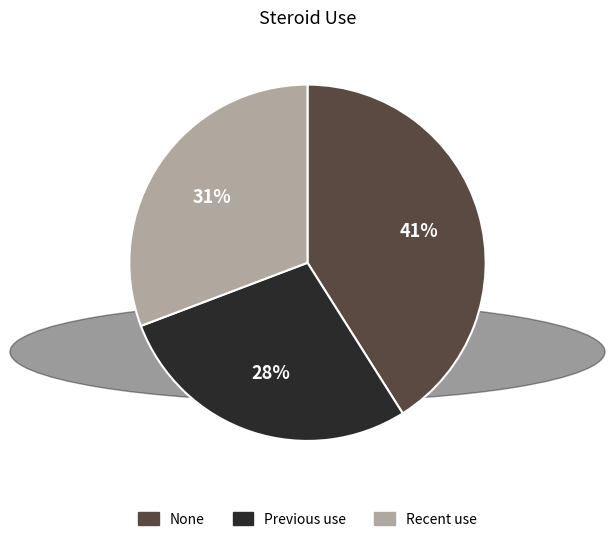

Between Recent use and None, which is larger?

None